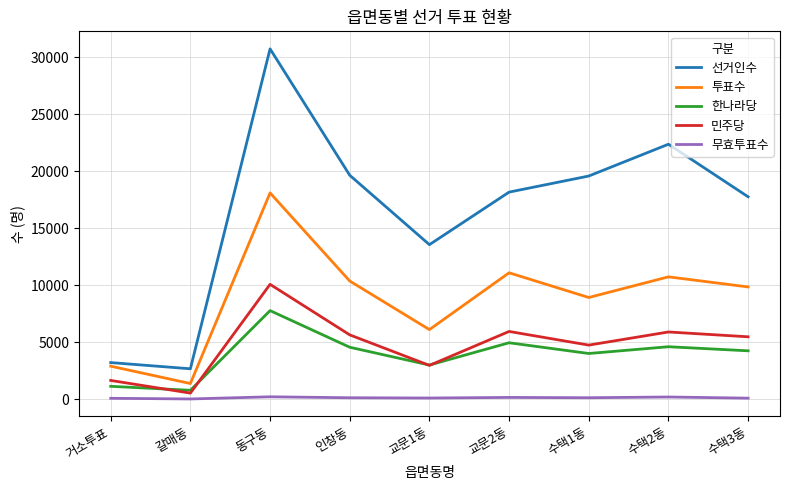

What is the minimum value for 무효투표수?

41